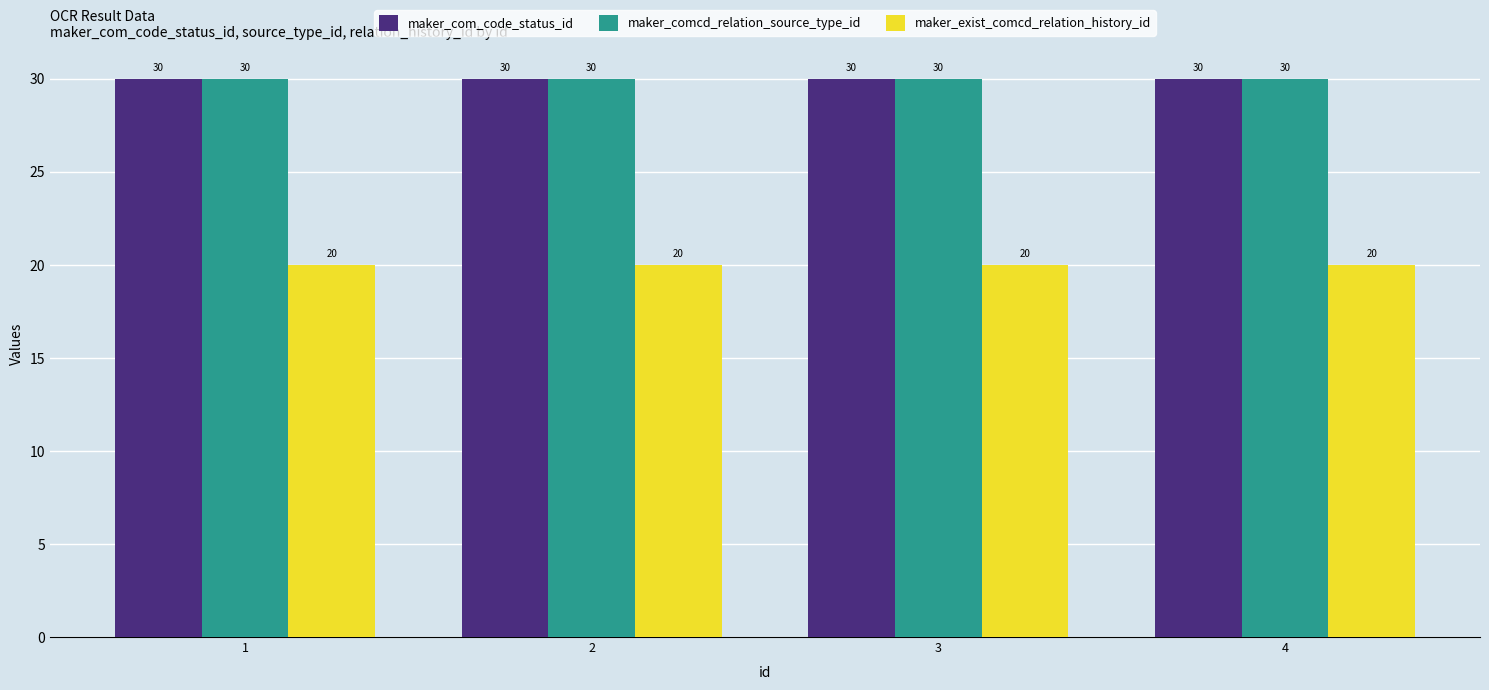

What is the difference between the highest and lowest values at 1?

10